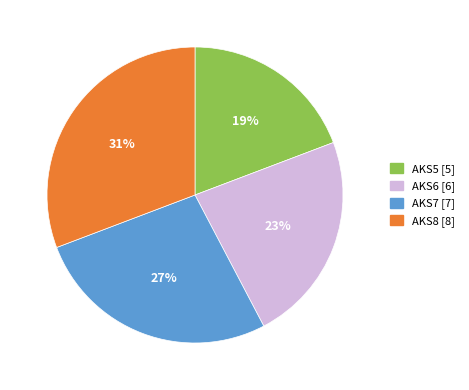

Combined, do AKS5 [5] and AKS6 [6] account for over 50%?

No